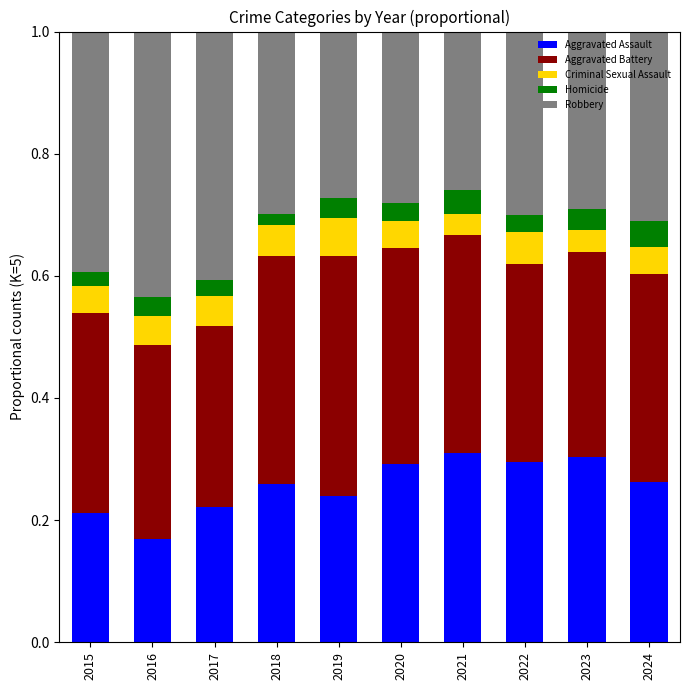

What are all the series names shown in the legend?

Aggravated Assault, Aggravated Battery, Criminal Sexual Assault, Homicide, Robbery